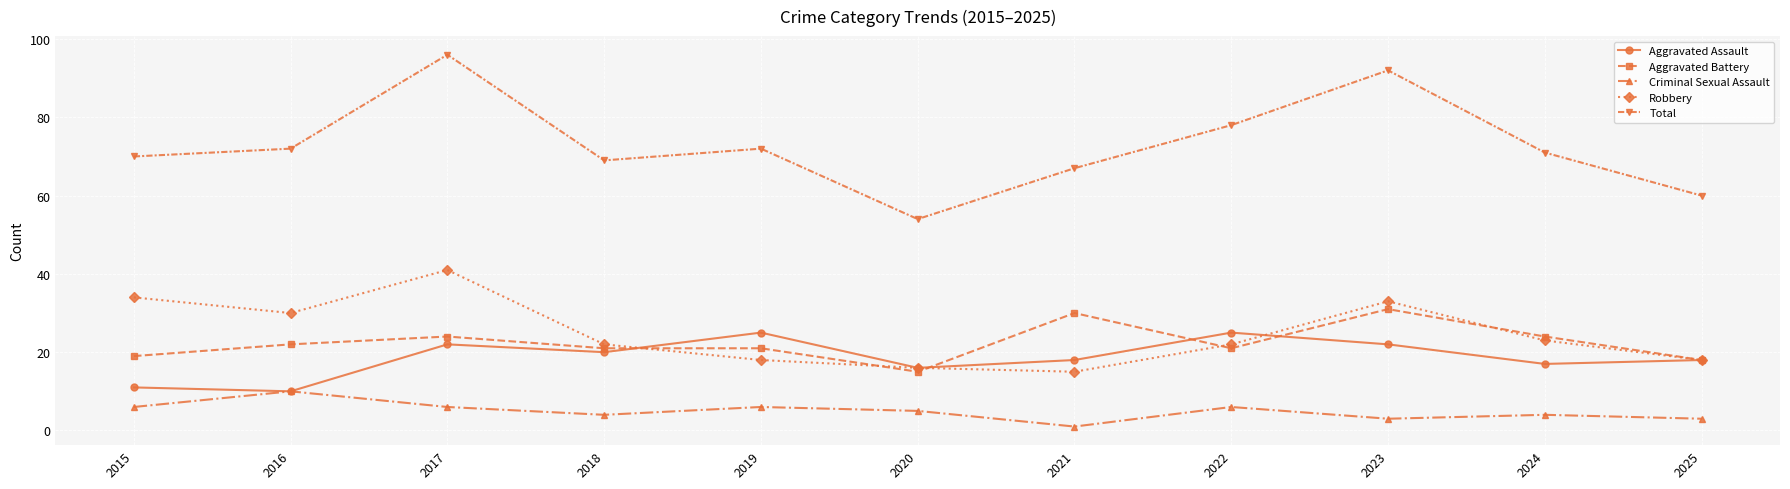

Which series changed the most between 2019 and 2023?

Total